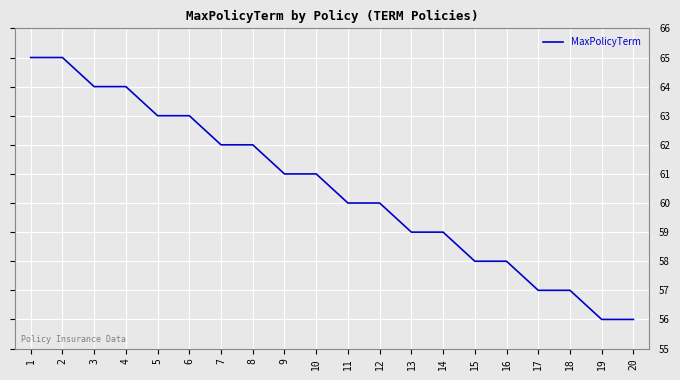

Does the chart display data point markers on the line(s)?

No